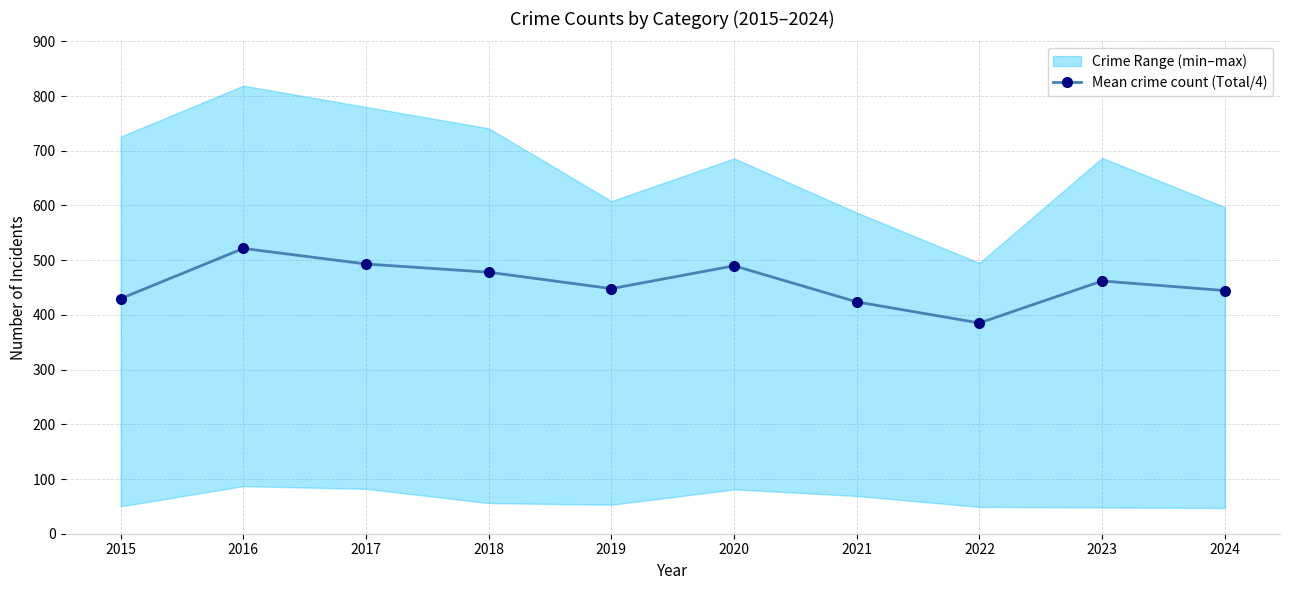

Where is the first local maximum?

2016